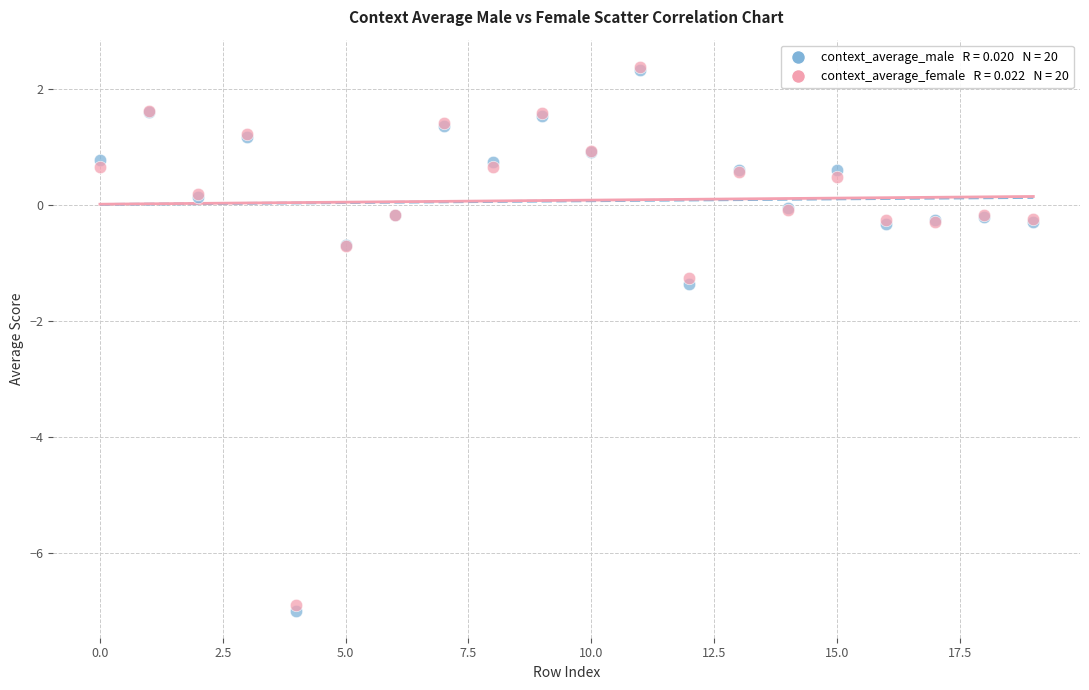

Across all series, what Y value is closest to -2?

-1.4